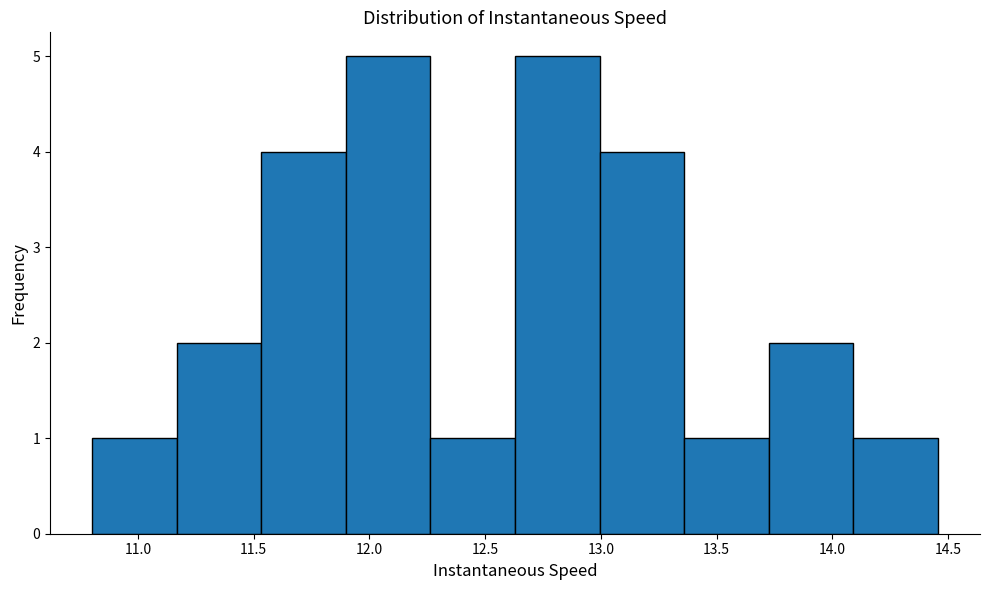

Reading left to right, list every bar in this chart as the range it spans on the x-axis followed by its height. Neither the bar edges nor the heights are printed on the chart, so give them approximately, as read against the axes.

10.80 to 11.15: 1
11.15 to 11.55: 2
11.55 to 11.90: 4
11.90 to 12.25: 5
12.25 to 12.65: 1
12.65 to 13.00: 5
13.00 to 13.35: 4
13.35 to 13.70: 1
13.70 to 14.10: 2
14.10 to 14.45: 1